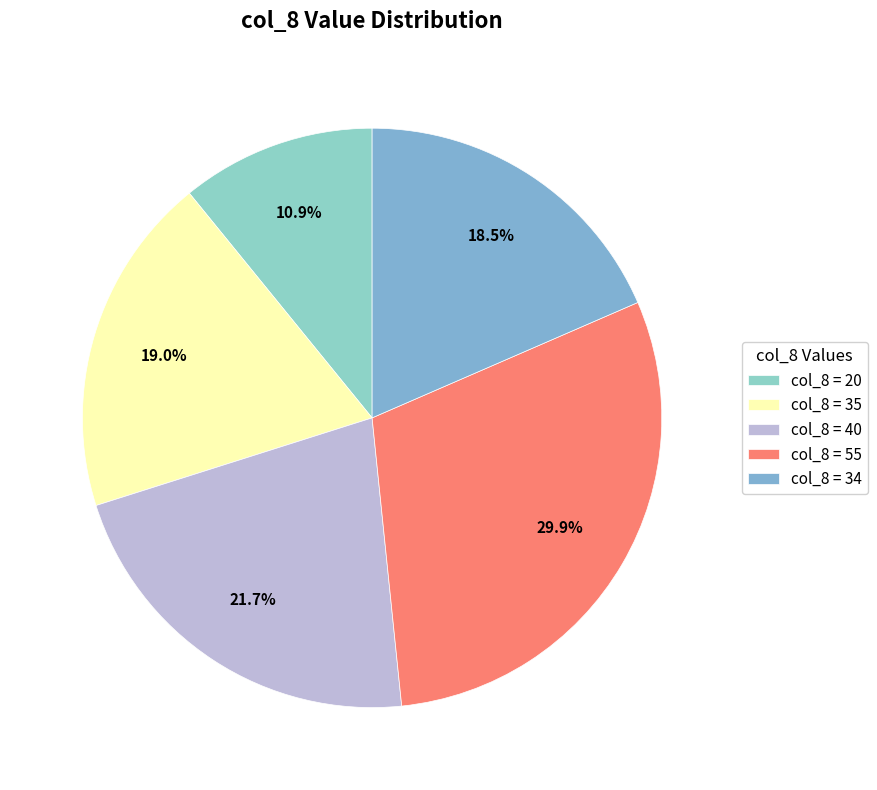

What is the largest slice in the pie chart?

col_8 = 55